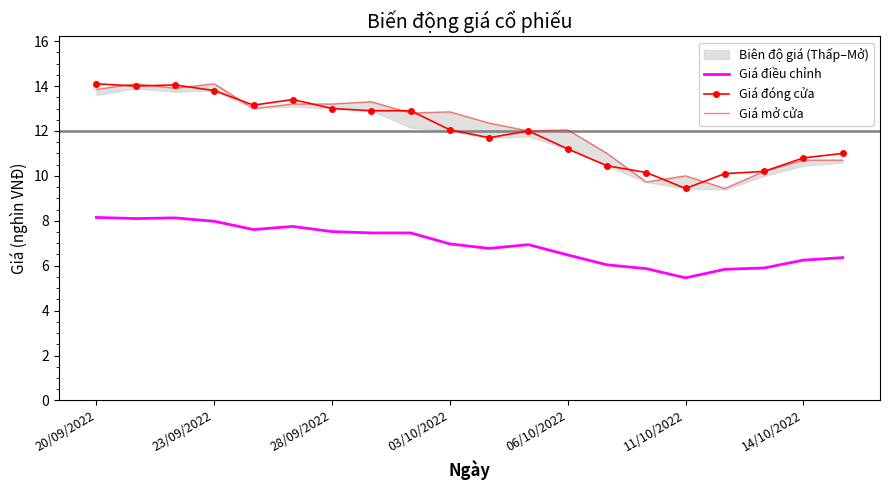

The value of Giá đóng cửa at 23/09/2022 is 20.8. True or false?

False